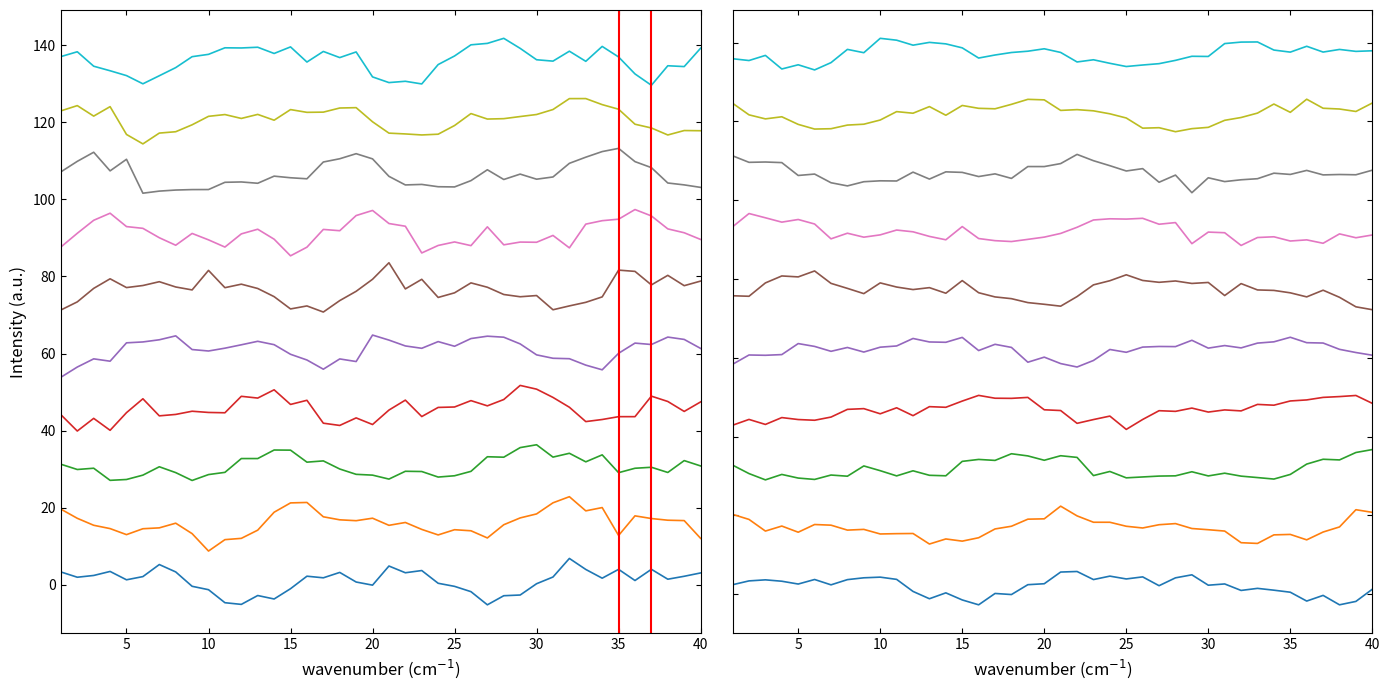

At how many categories does at least one series exceed 10?

40